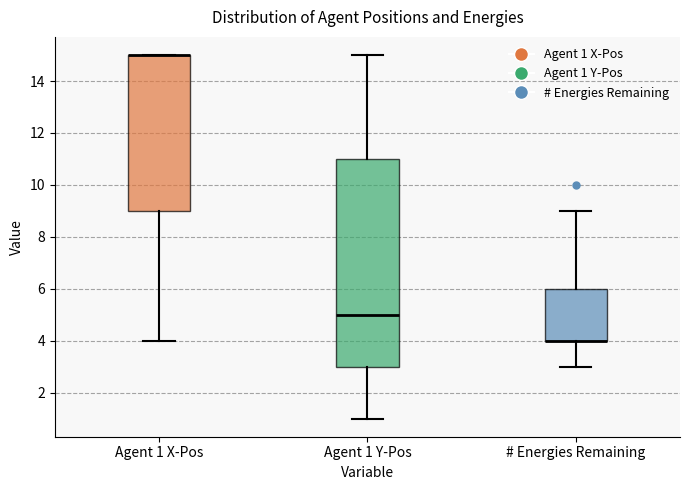

Comparing the boxes themselves (not the whiskers), which one is the tallest?

Agent 1 Y-Pos